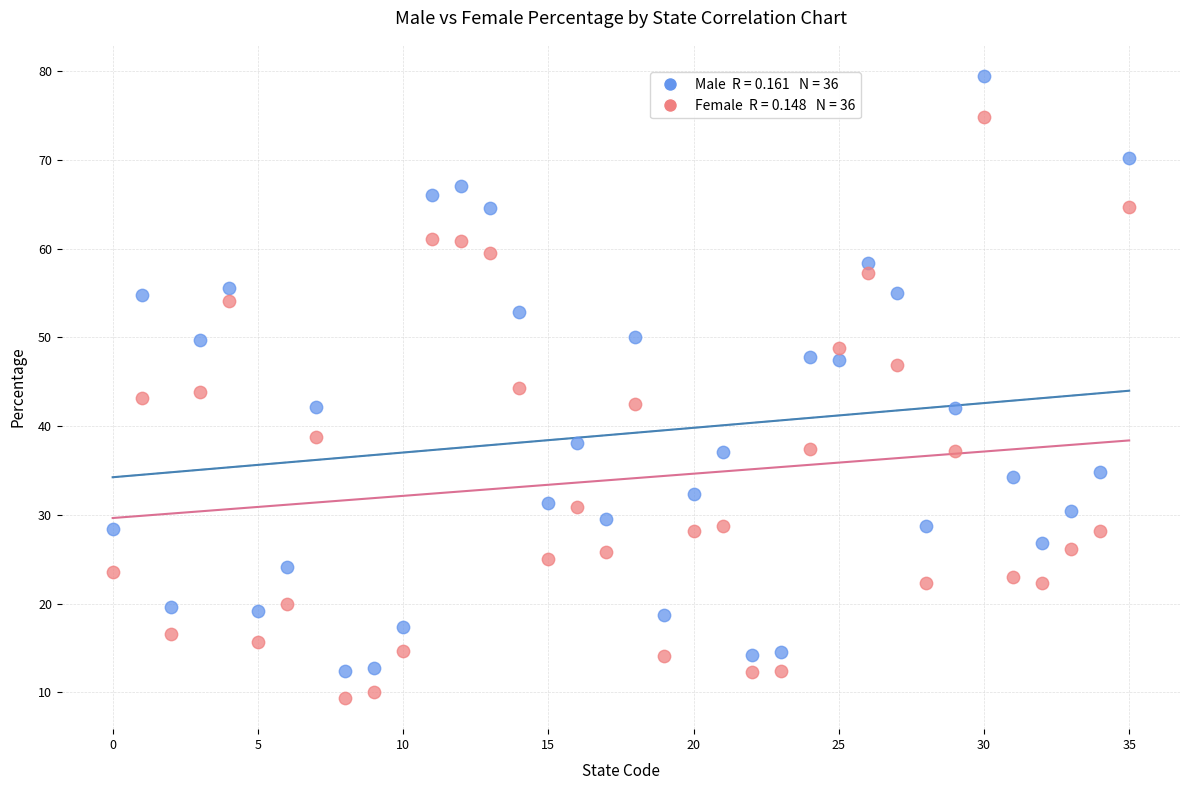

Across all data points, what is the range of Y values (max minus min)?

70.1